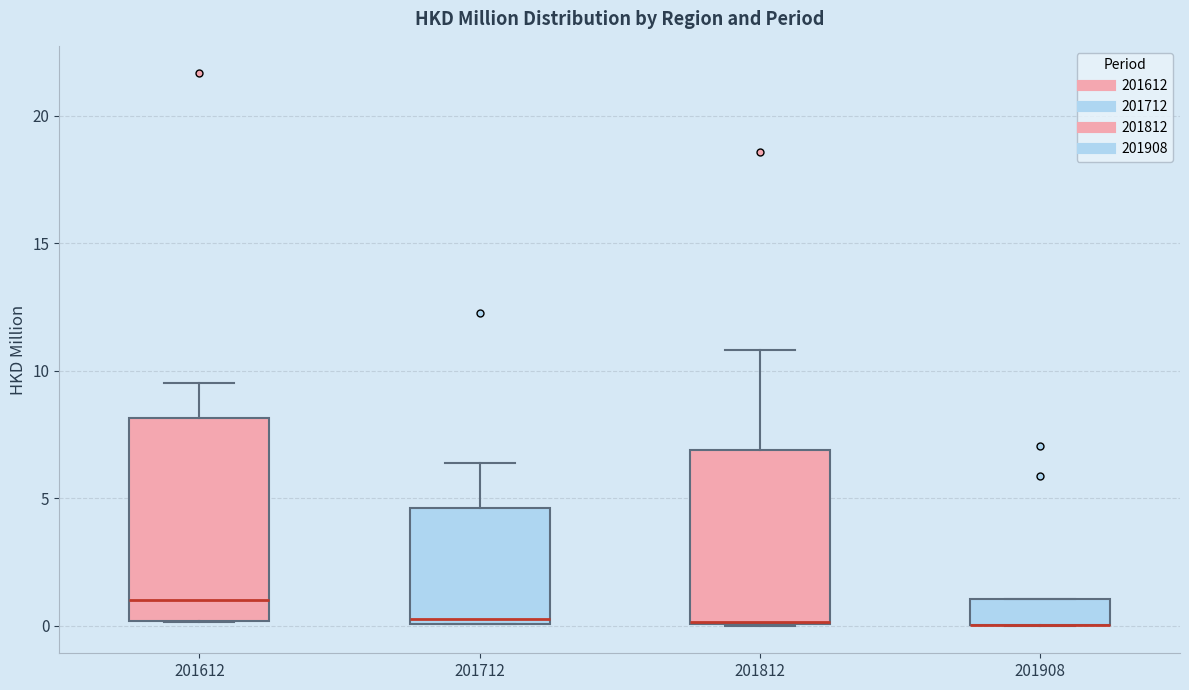

Reading left to right, read every box against the y-axis: the position of its median line, the range the box covers, and the ends of its whiskers. The values are not printed on the chart, so give them approximately, as read against the axis.

201612: median 1.0, box 0.0 to 8.0, whiskers 0.0 to 9.5
201712: median 0.0 (just above the box's lower edge), box 0.0 to 4.5, whiskers 0.0 to 6.5
201812: median 0.0 (drawn on the box's lower edge), box 0.0 to 7.0, whiskers 0.0 to 11.0
201908: median 0.0 (drawn on the box's lower edge), box 0.0 to 1.0, whiskers 0.0 to 1.0